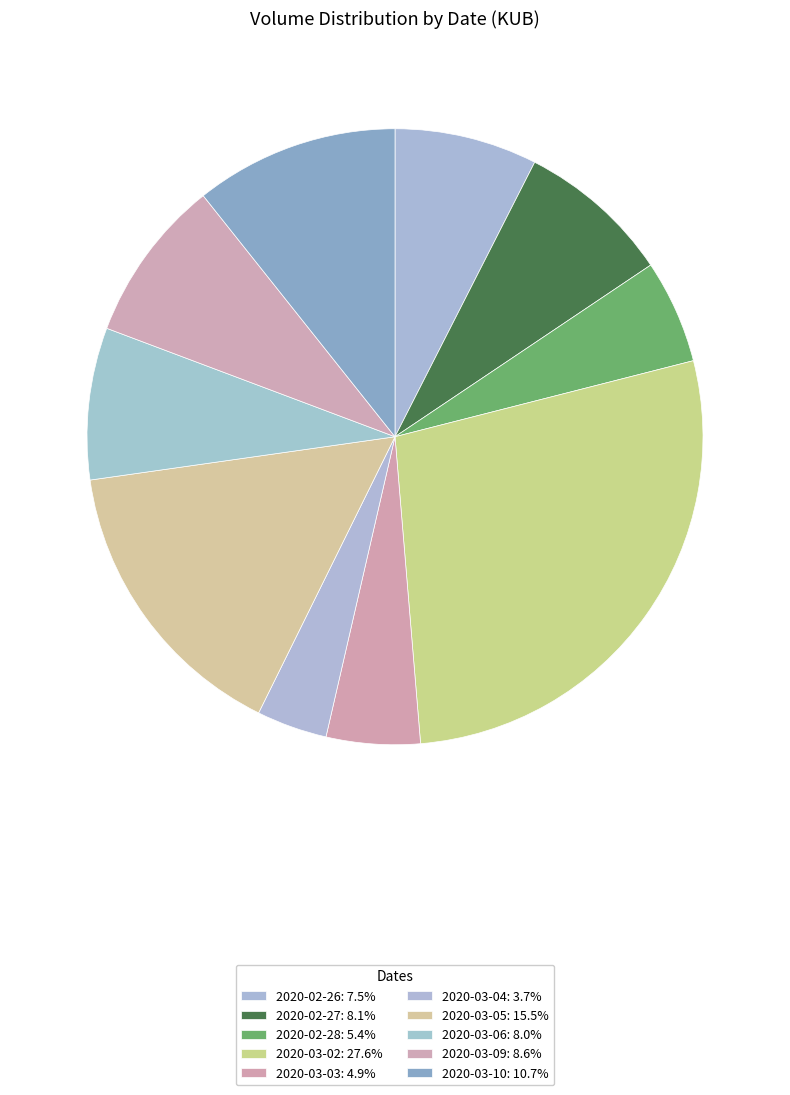

Count the number of slices in the pie.

10